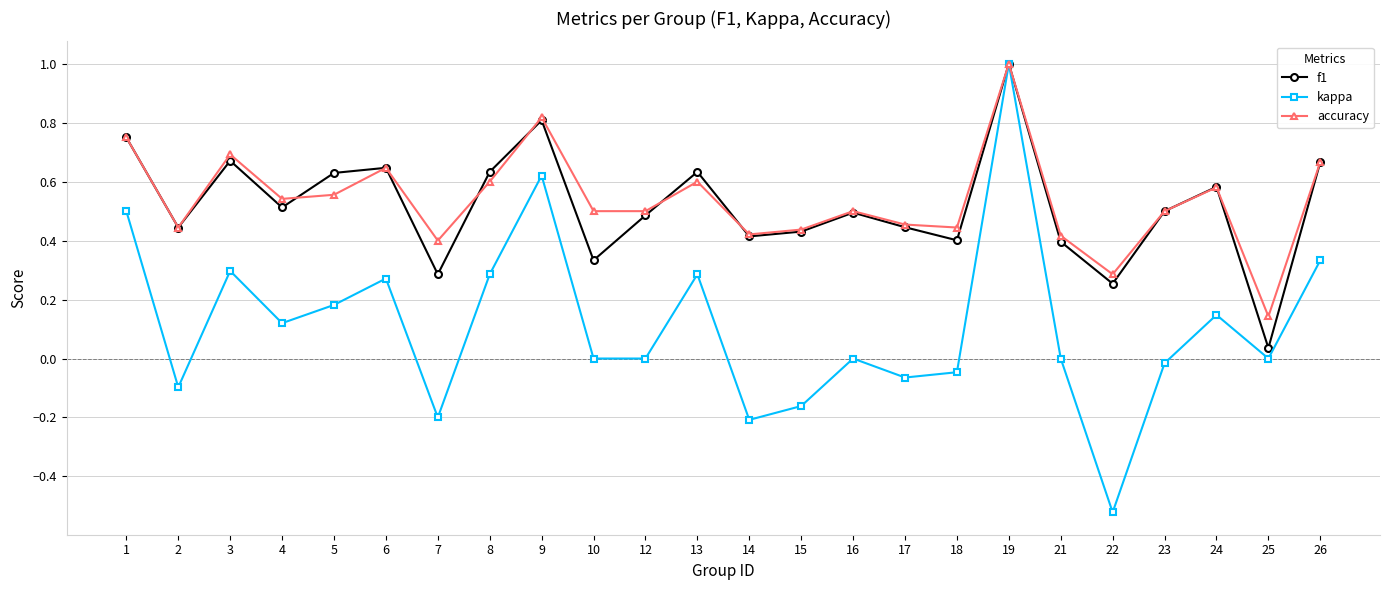

Where is f1 nearest to the value 0?

25